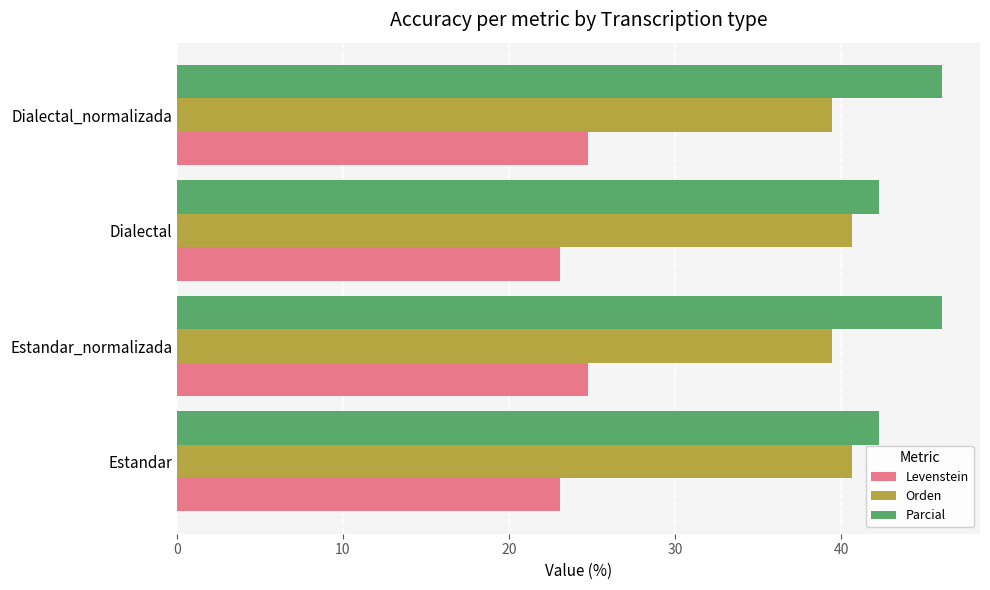

What are all the series names shown in the legend?

Levenstein, Orden, Parcial